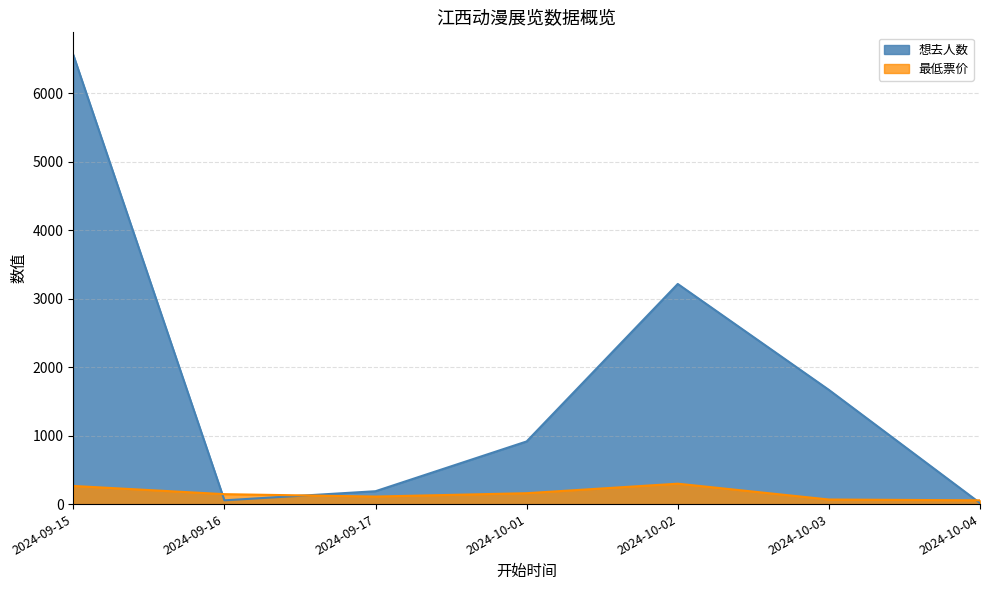

What is the total value across all series at 2024-10-02?

3513.0